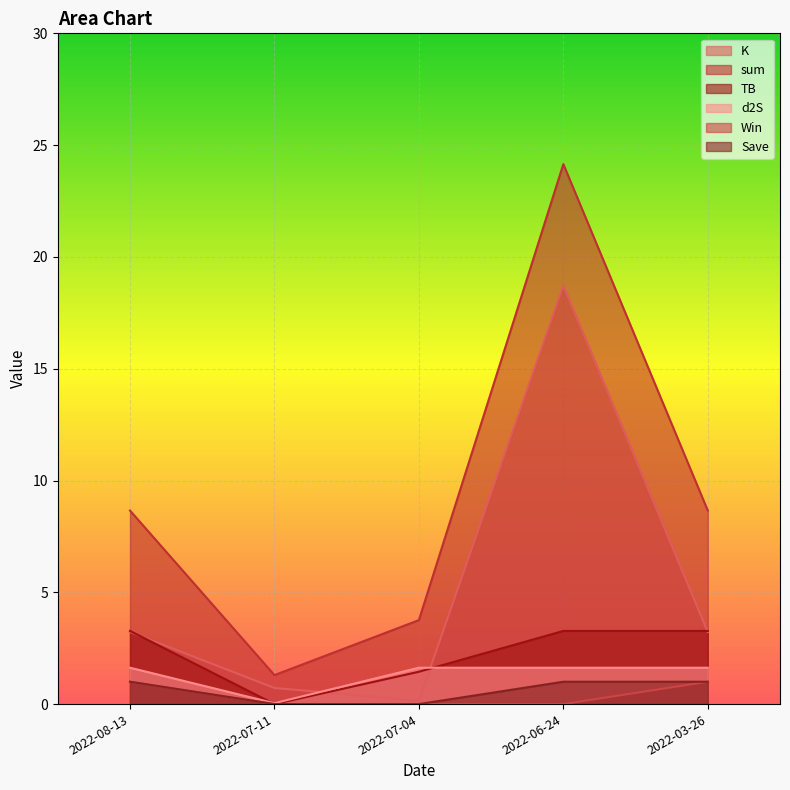

What is the sum of the d2S values at 2022-08-13 and 2022-07-11?

1.7